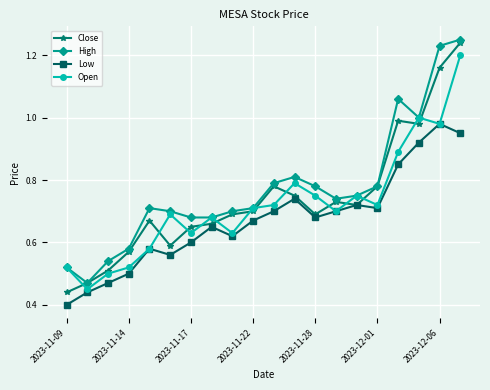

True or false: Low has more than 0 points higher than both neighbors.

True